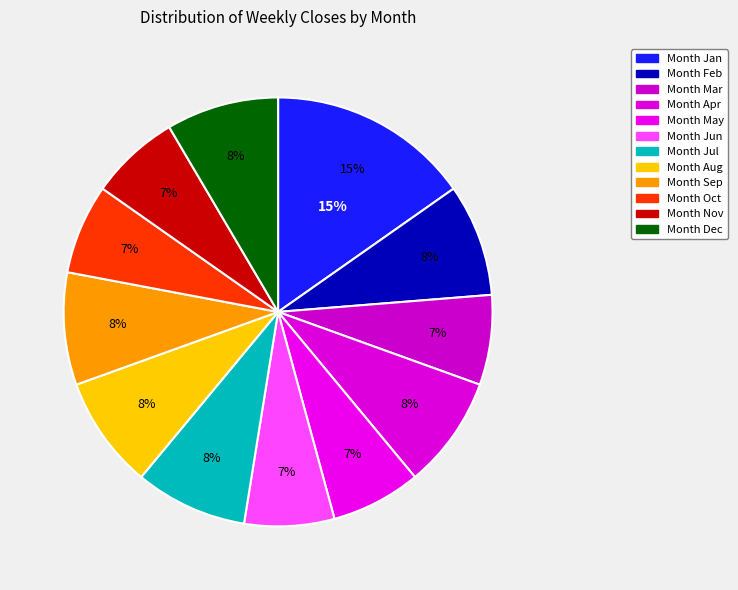

Is 2 the majority of the pie?

No